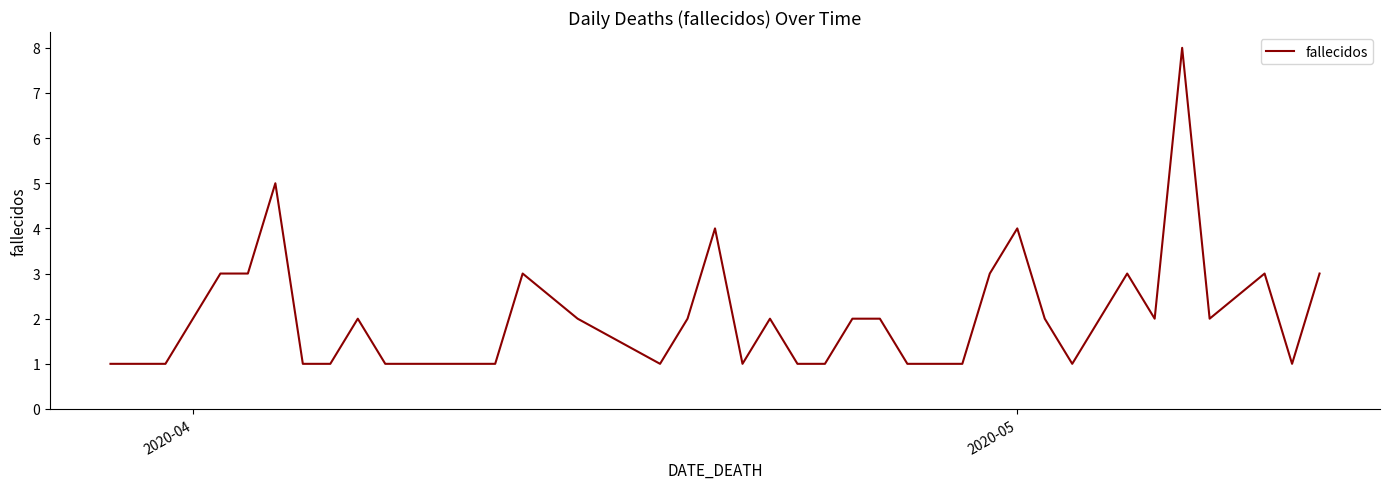

What is the maximum value shown in the chart?

8